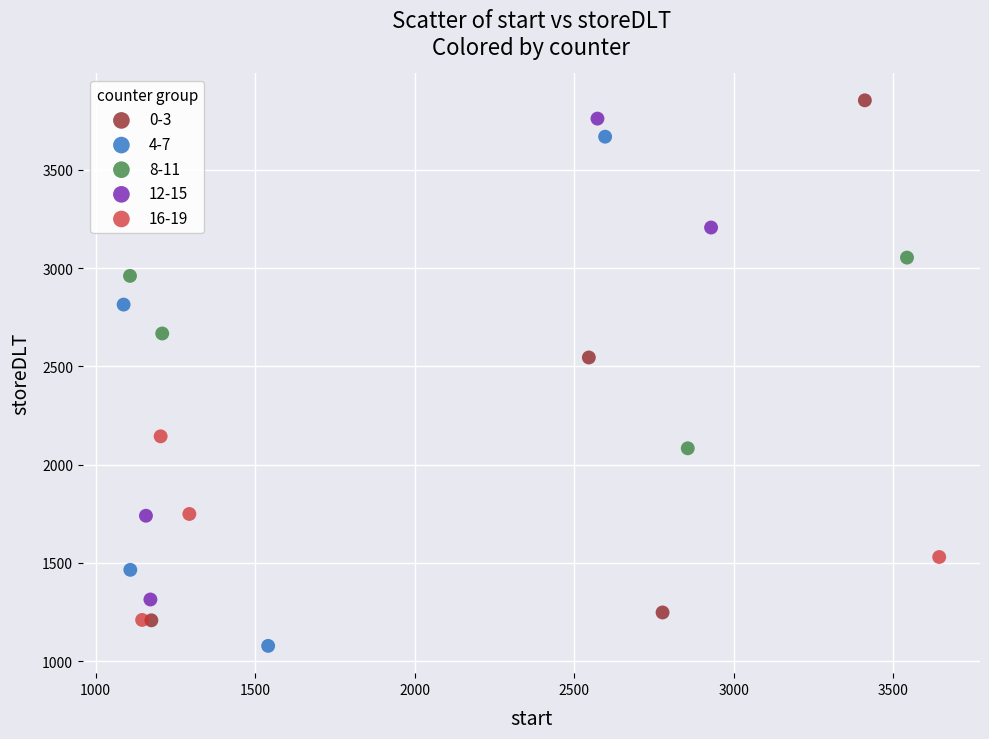

Which series contains the lowest Y value?

4-7